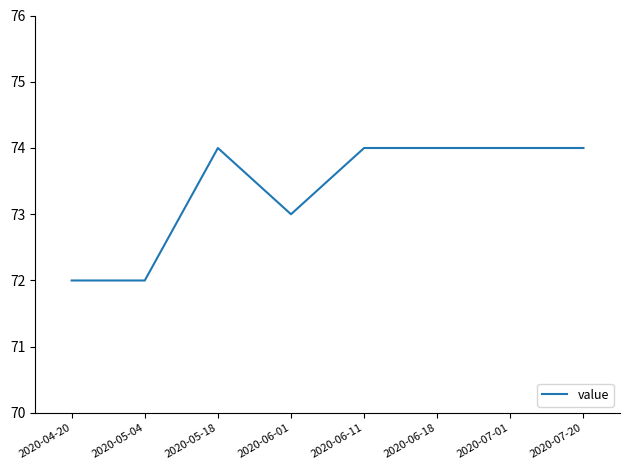

What is the difference between the values at 2020-04-20 and 2020-05-18?

2